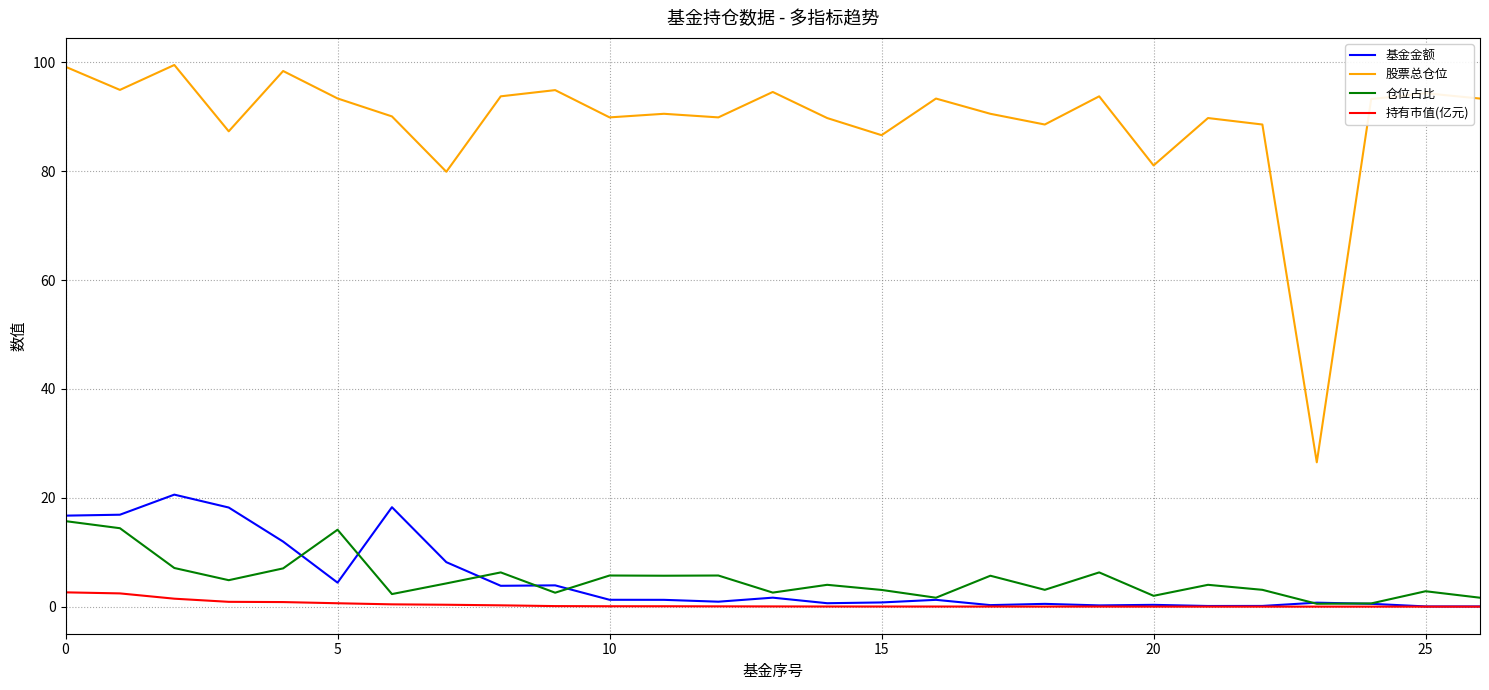

True or false: 仓位占比 and 股票总仓位 intersect in this chart.

False